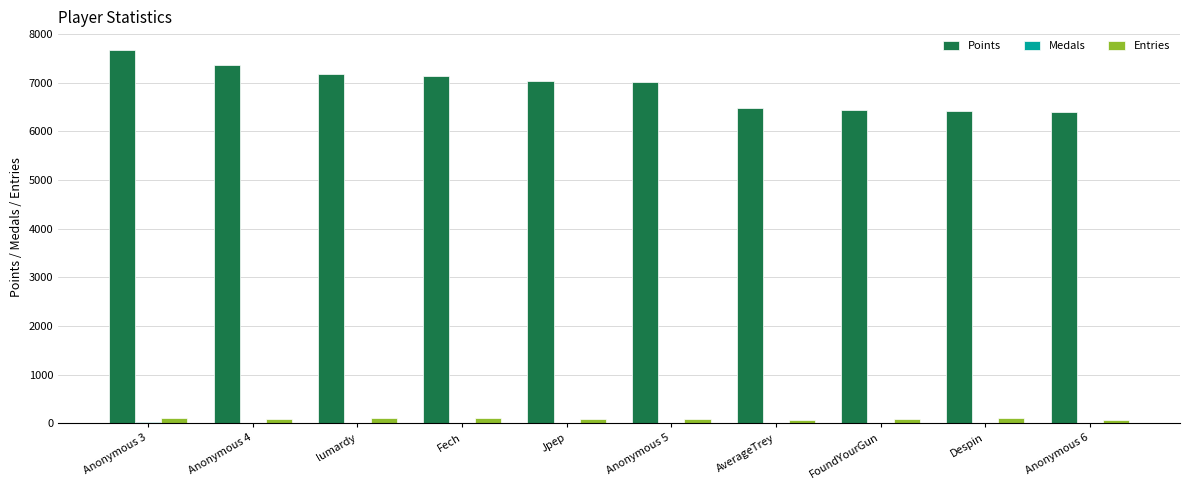

Which label corresponds to the largest value in the chart?

Anonymous 3